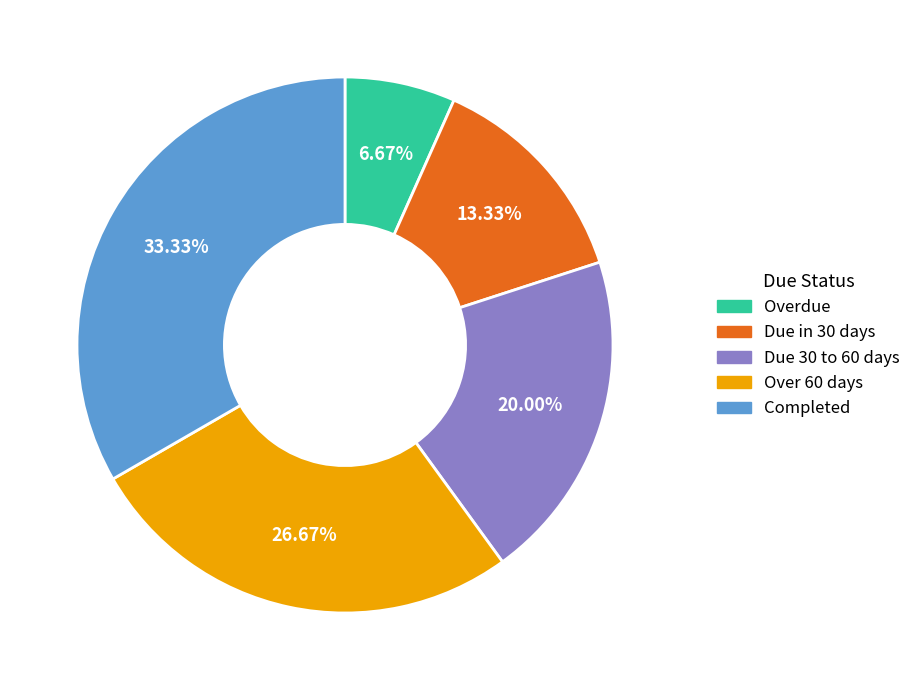

Is Due 30 to 60 days the majority of the pie?

No